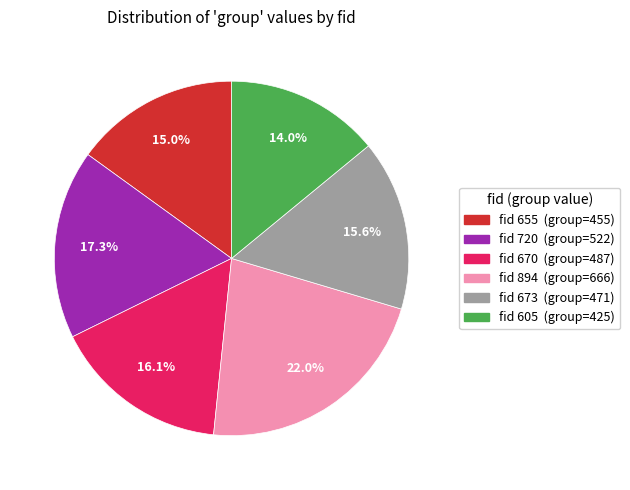

Is there a majority slice in this chart?

No